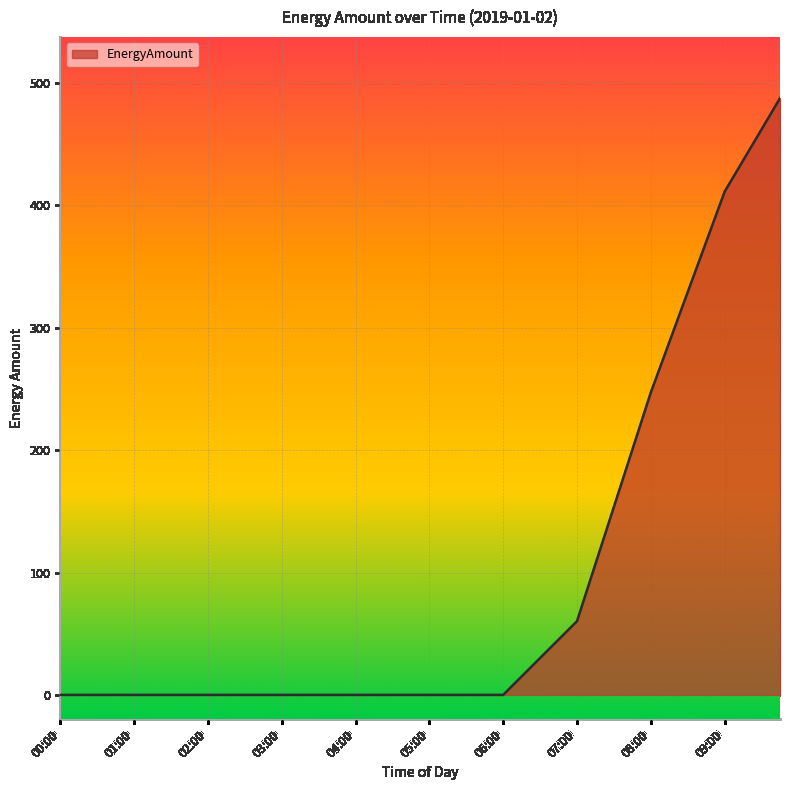

What is the maximum value shown in the chart?

487.6